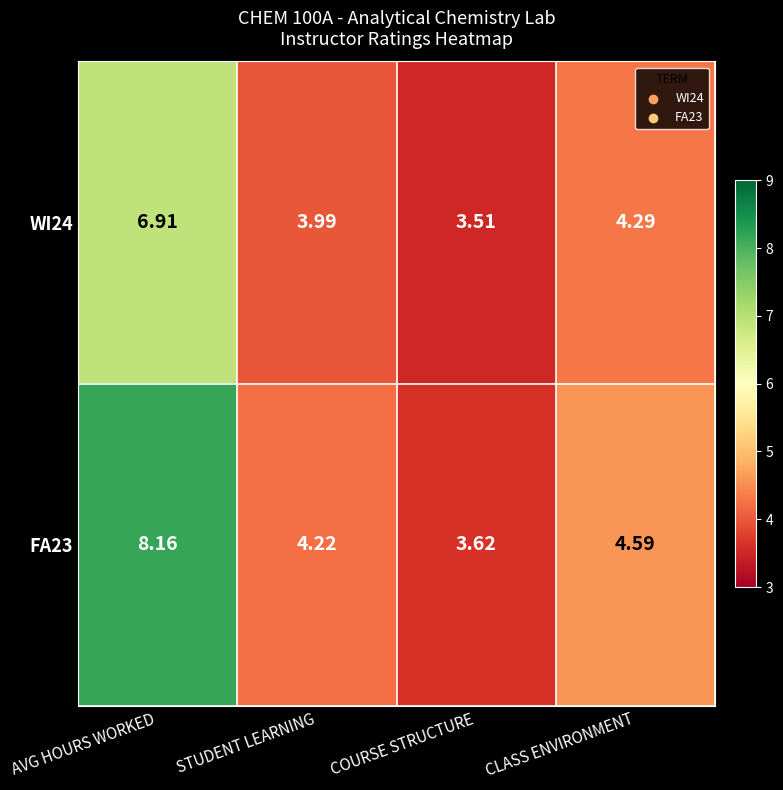

At which category does the chart reach its peak across all series?

AVG HOURS WORKED